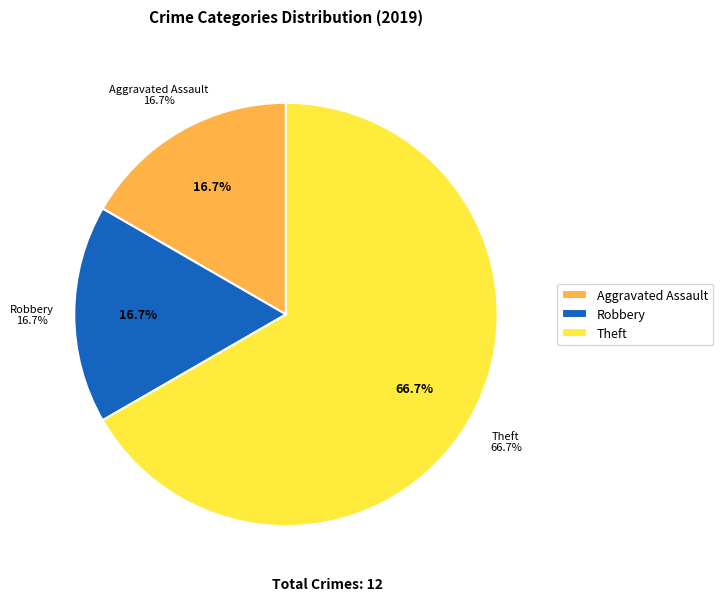

What is the total percentage of Robbery and Aggravated Assault?

33.3%